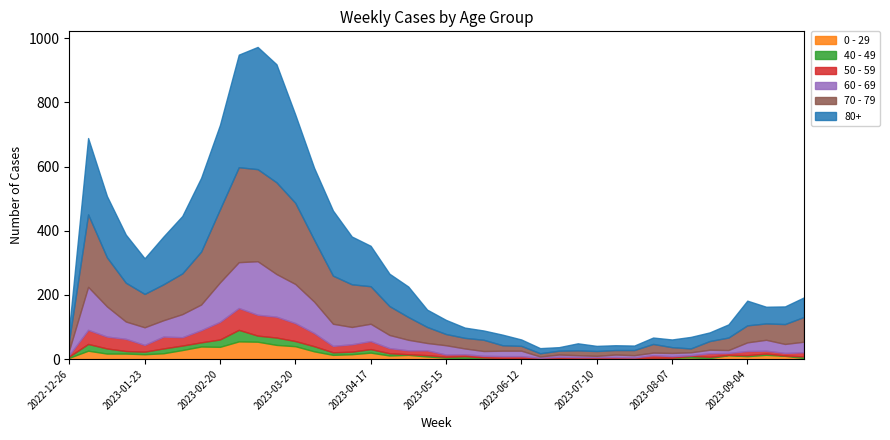

What is the label of the 24th point from the right?

2023-04-17